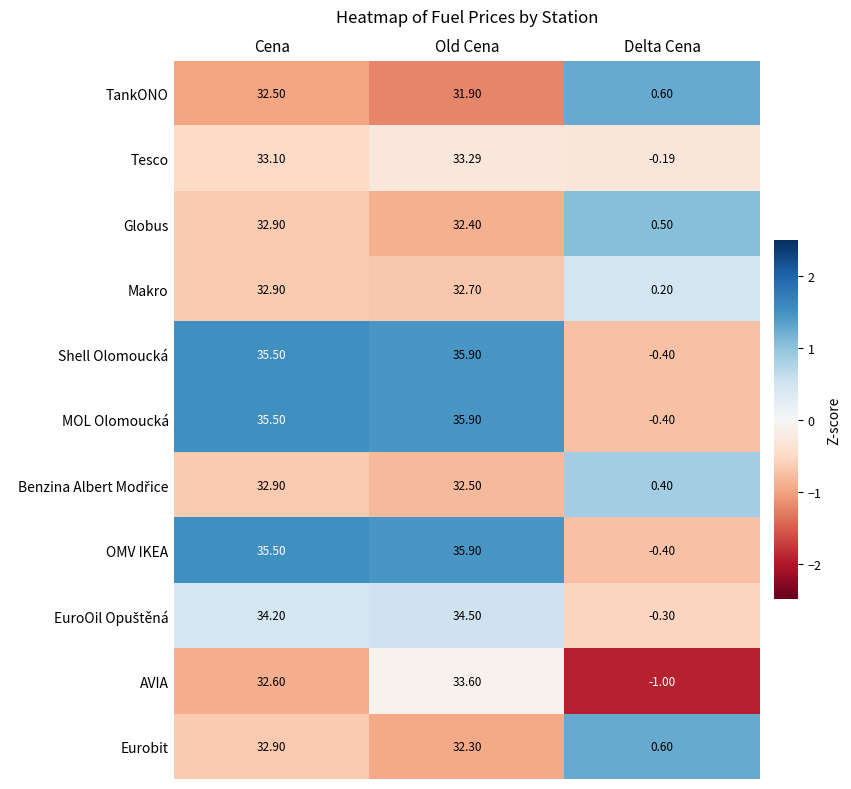

List the labels in order of TankONO value, smallest first.

Delta Cena, Old Cena, Cena